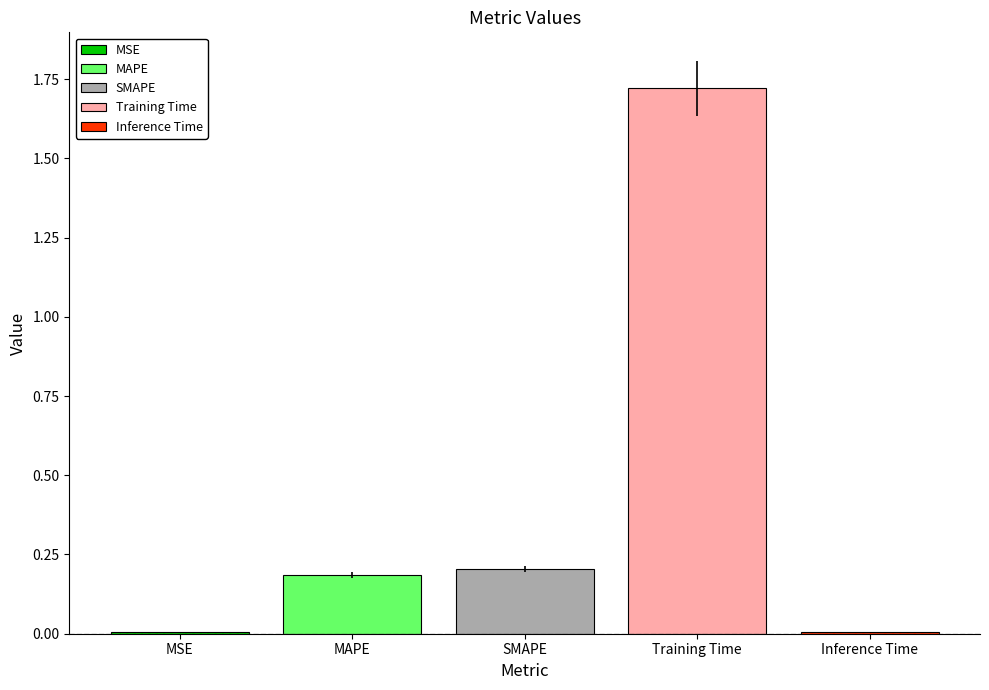

How many bars are there in total?

5